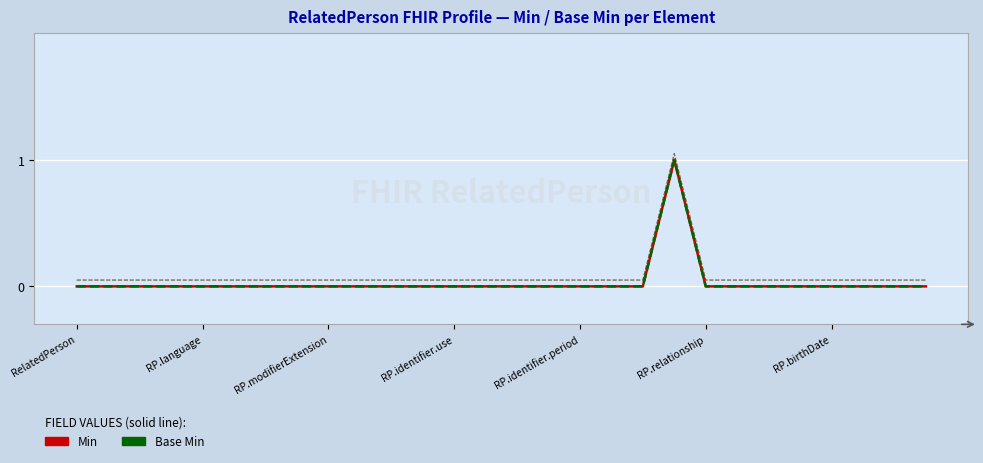

Rank the series at 14 from highest to lowest value.

Min, Base Min